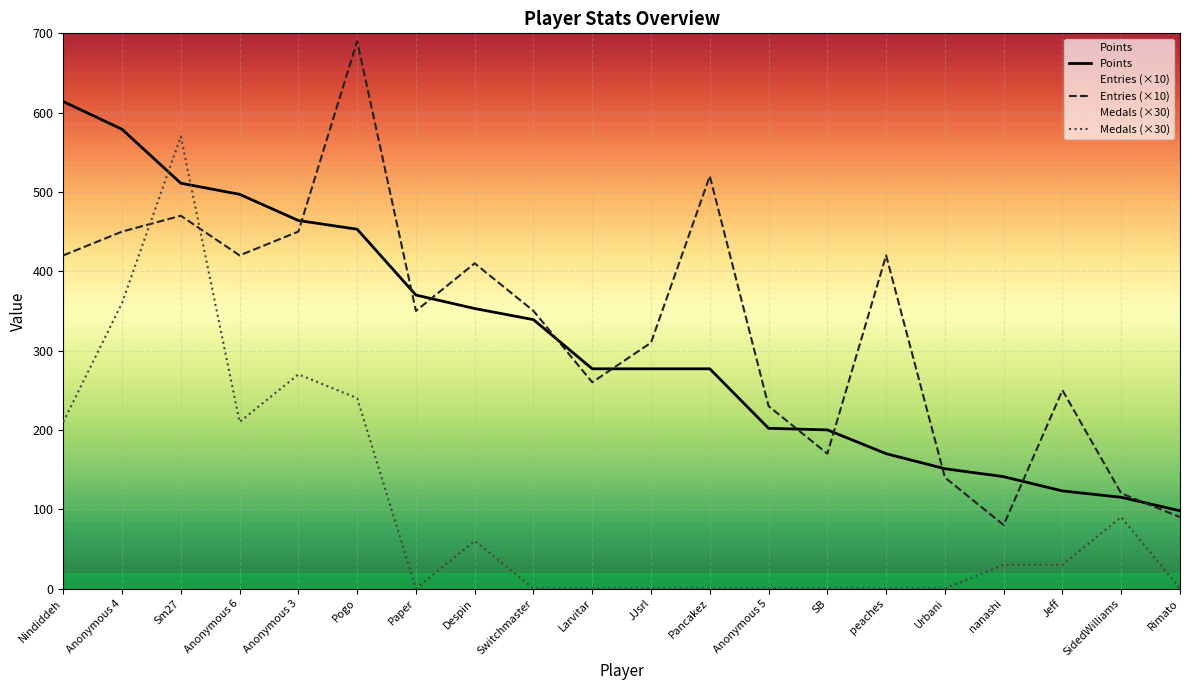

What is the difference between the Medals values at nanashi and SidedWilliams?

60